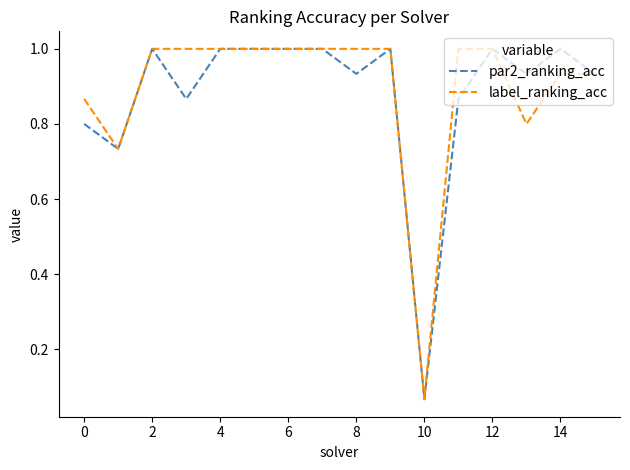

What is the maximum value for par2_ranking_acc?

1.0